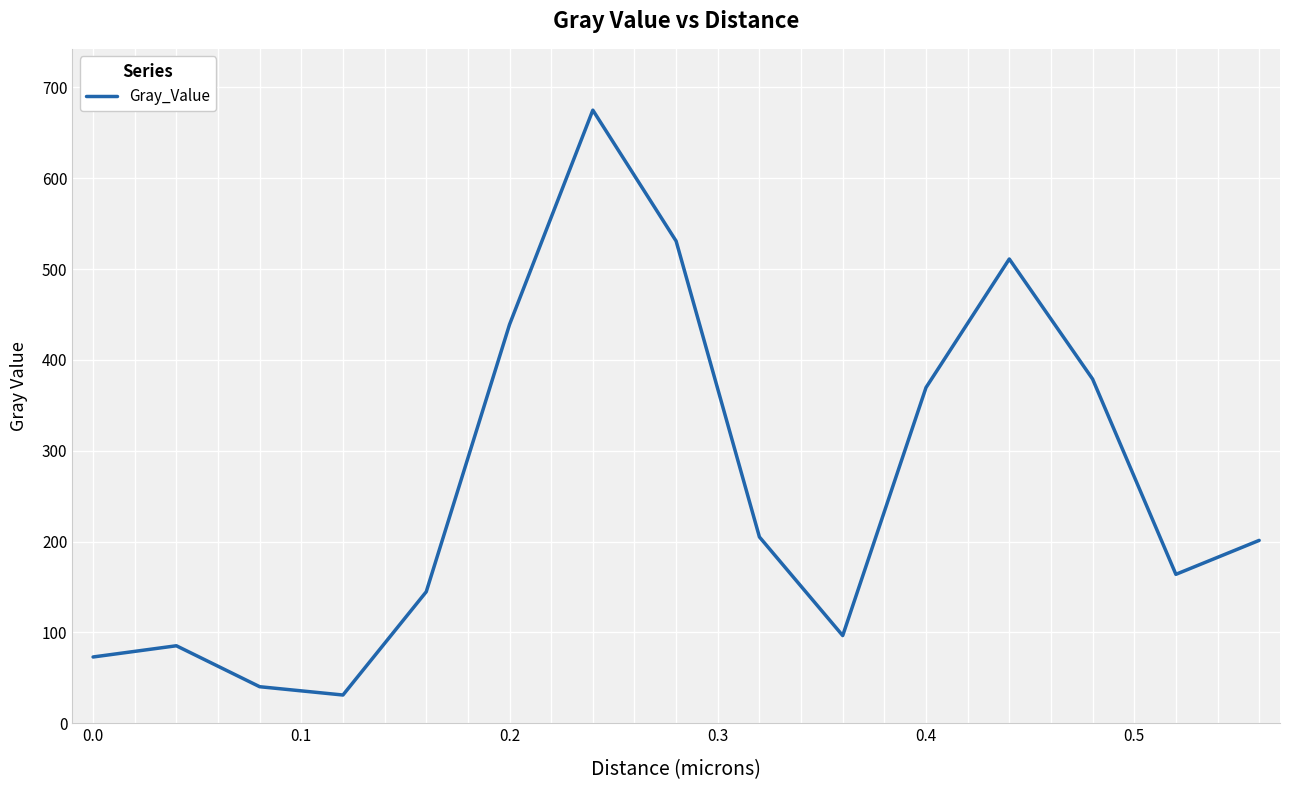

How many interior local peaks (higher than both neighbors) does the data have?

3